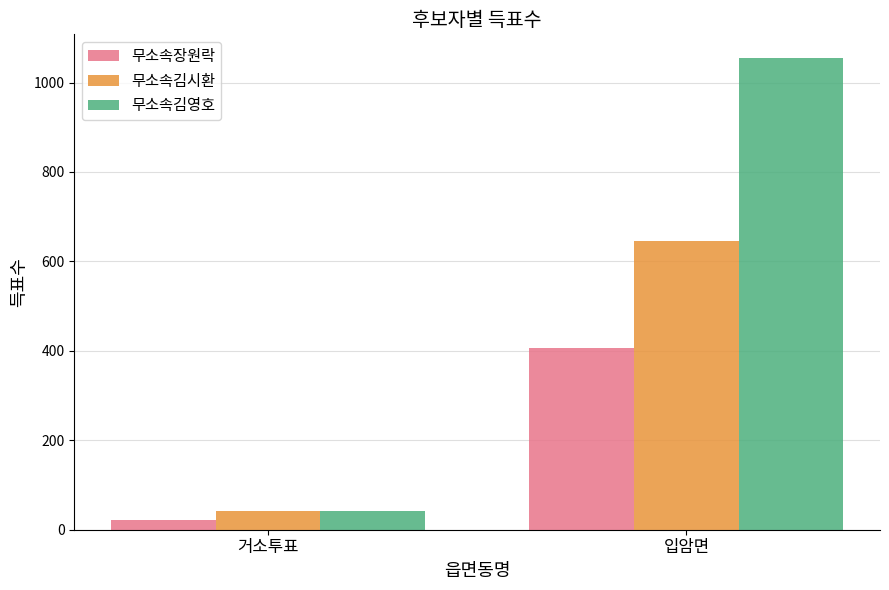

At 입암면, list the series in order from largest to smallest.

무소속김영호, 무소속김시환, 무소속장원락